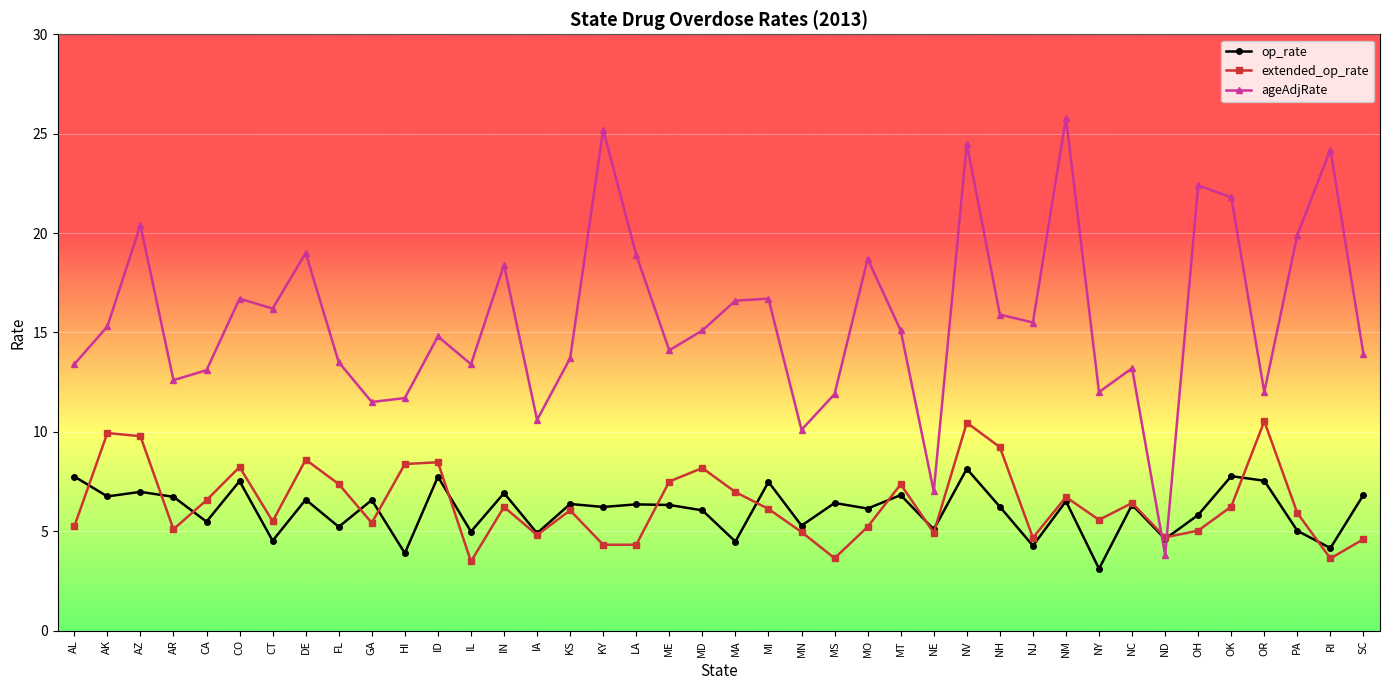

What is the label of the 1st point from the right?

SC